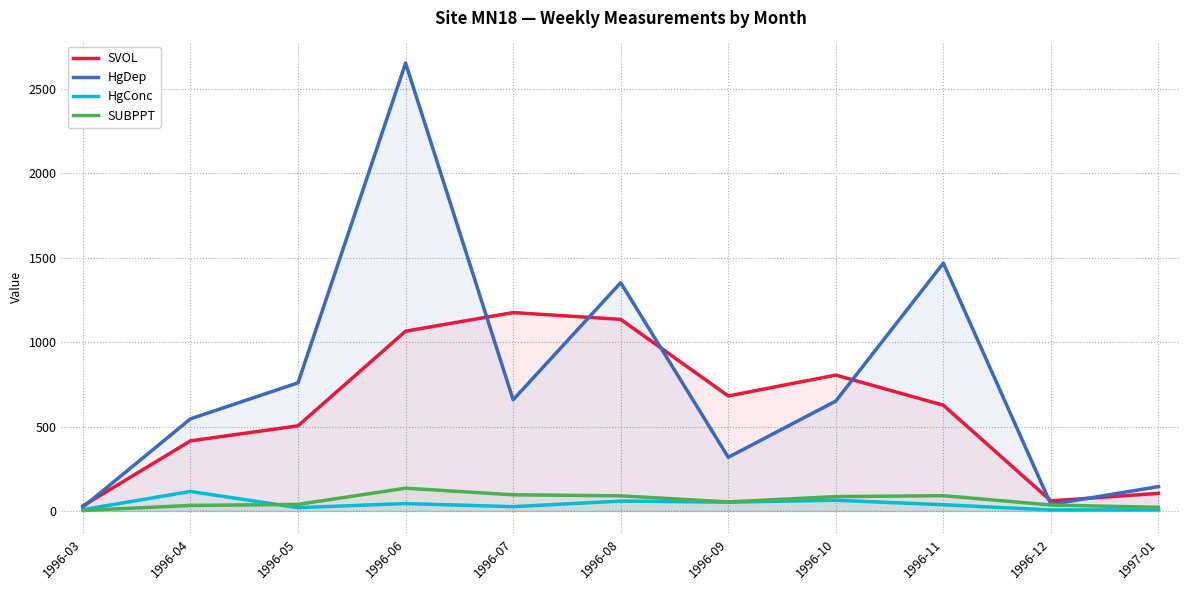

What is the difference between the highest and lowest values at 1996-12?

53.7